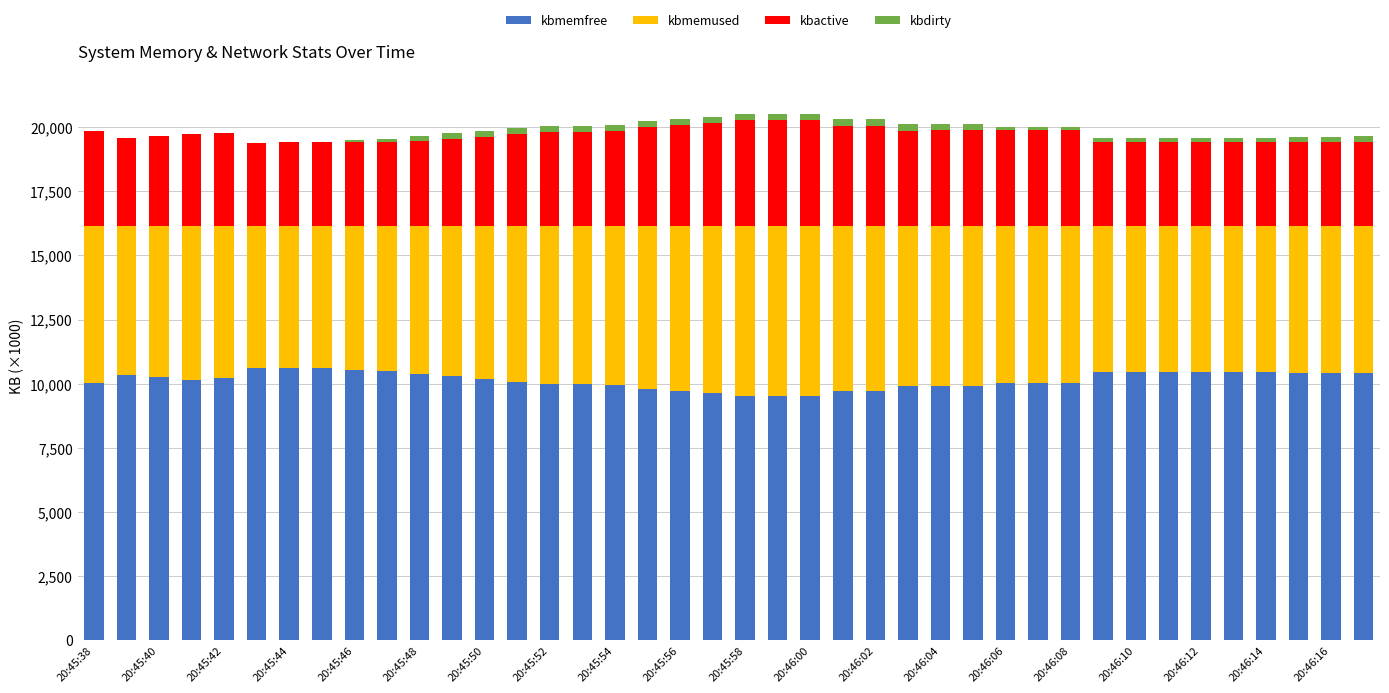

What is the maximum value for kbmemfree?

10620.6